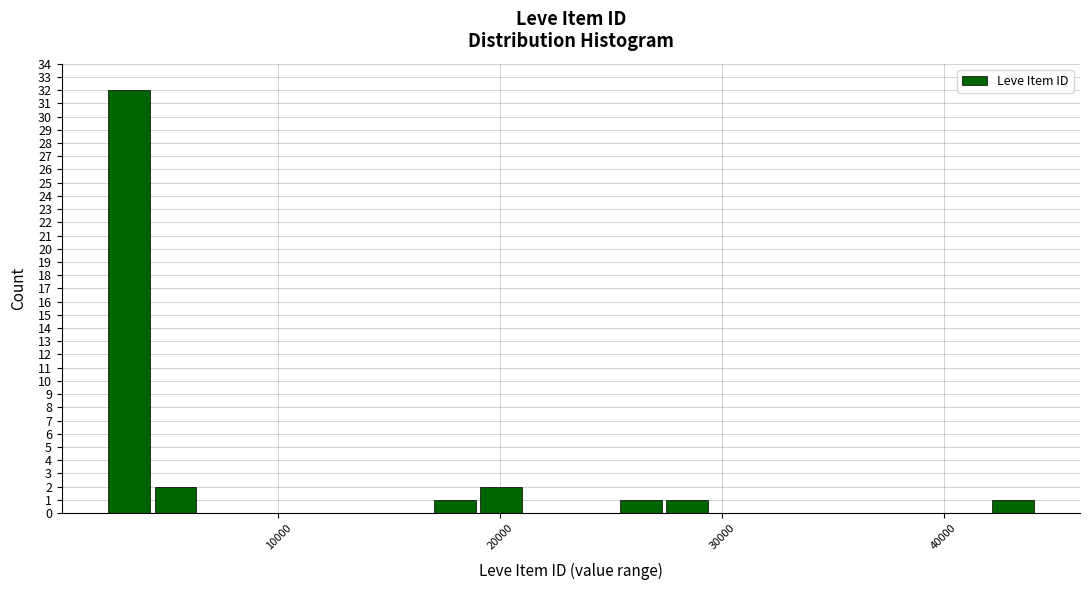

Around what value on the x-axis is the tallest bar? Give the approximate position of its centre, as read against the axis.

3000